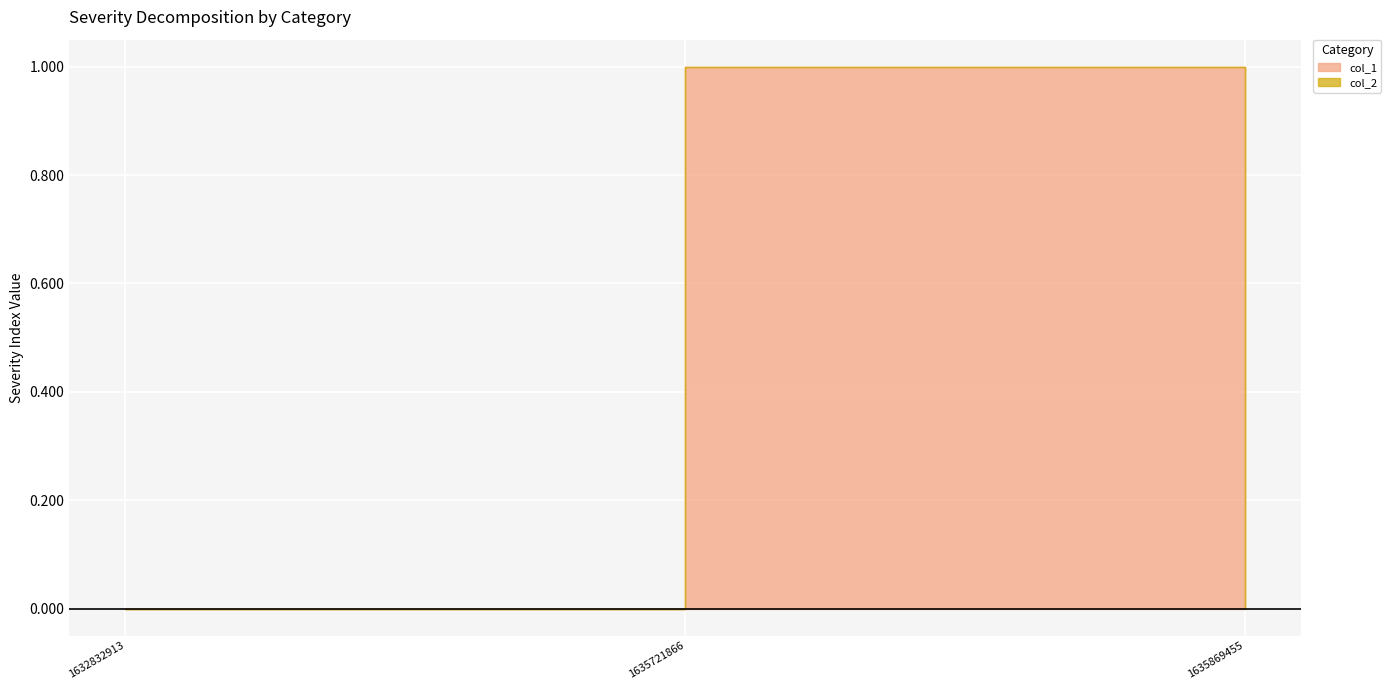

True or false: the data shows 0 at 1635869455.

True